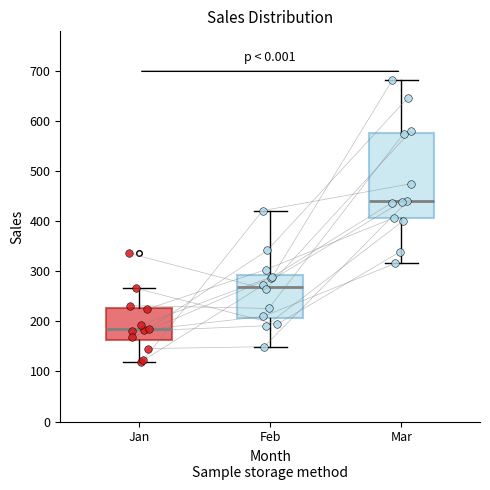

Reading left to right, transcribe this box plot: for each box, give where its median line is, the range the box spans, and where its two whiskers end, as read against the y-axis. The values are not printed on the chart, so give them approximately, as read against the axis.

Jan: median 180, box 160 to 230, whiskers 120 to 270
Feb: median 270, box 210 to 290, whiskers 150 to 420
Mar: median 440, box 410 to 580, whiskers 320 to 680